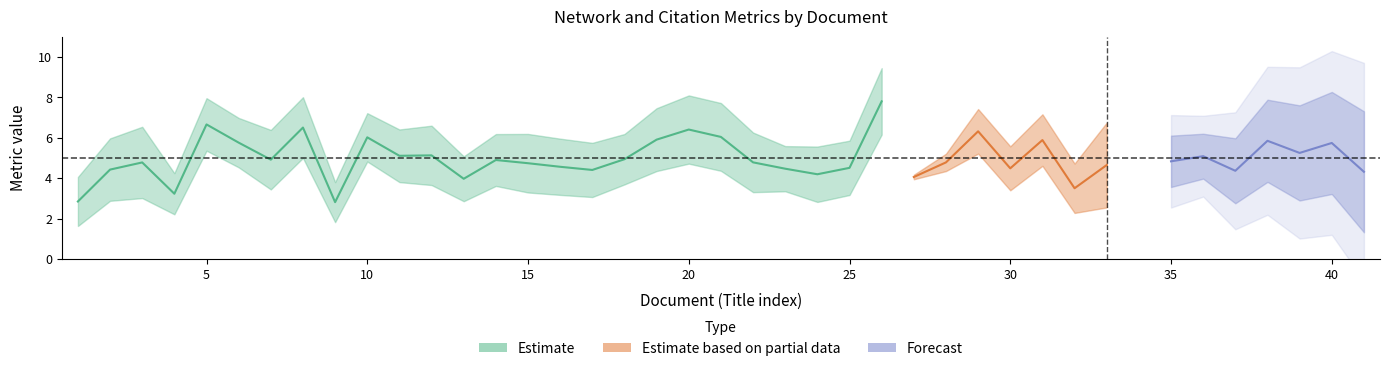

How many categories are shown in the chart?

40